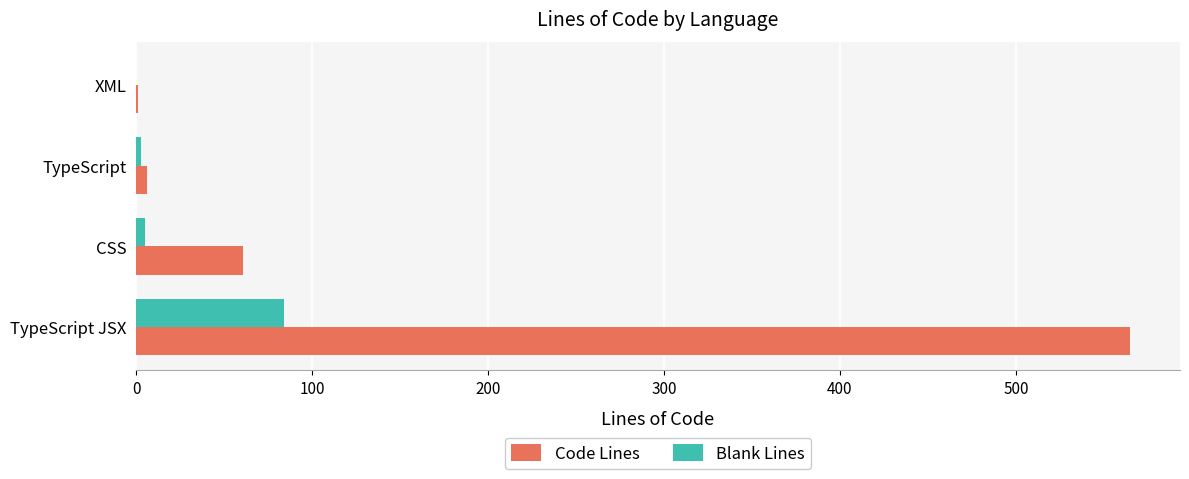

What is the maximum value shown in the chart?

565